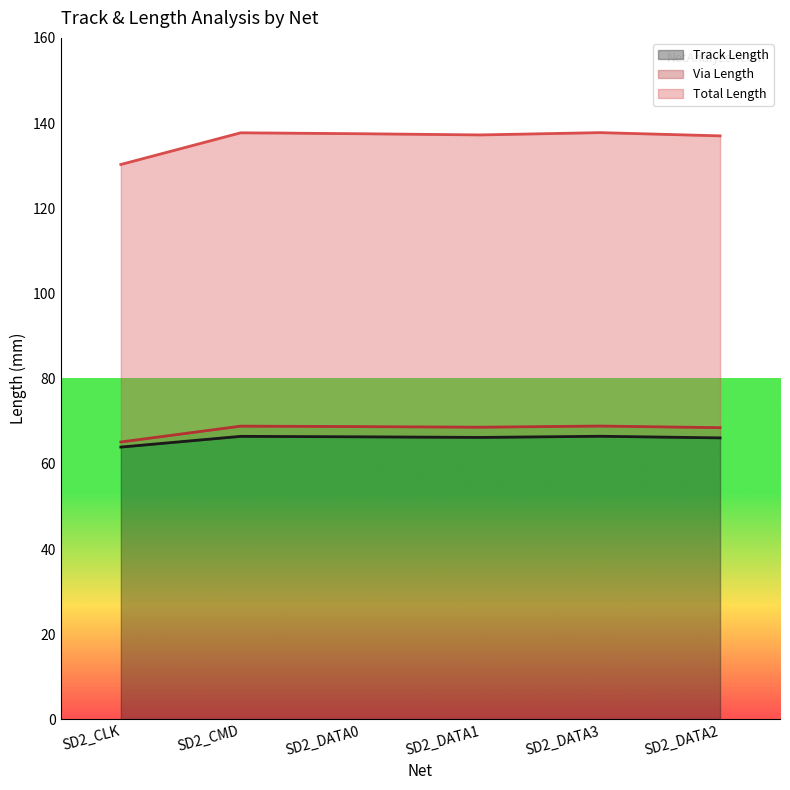

True or false: Total Length has a value of 98.1 at SD2_DATA1.

False